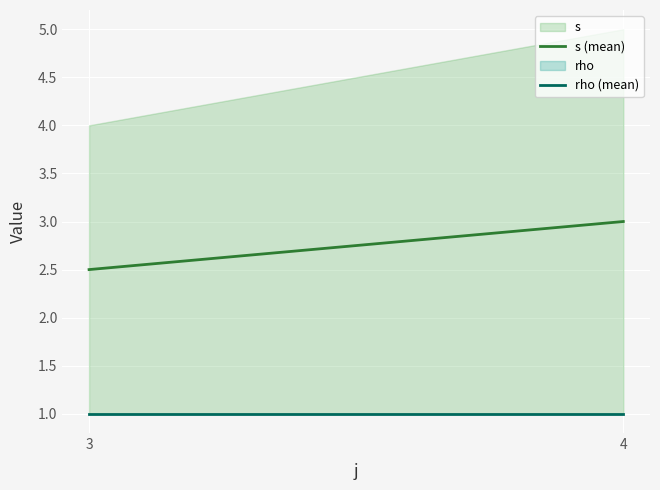

Rank the series by their average value, from lowest to highest.

rho, s